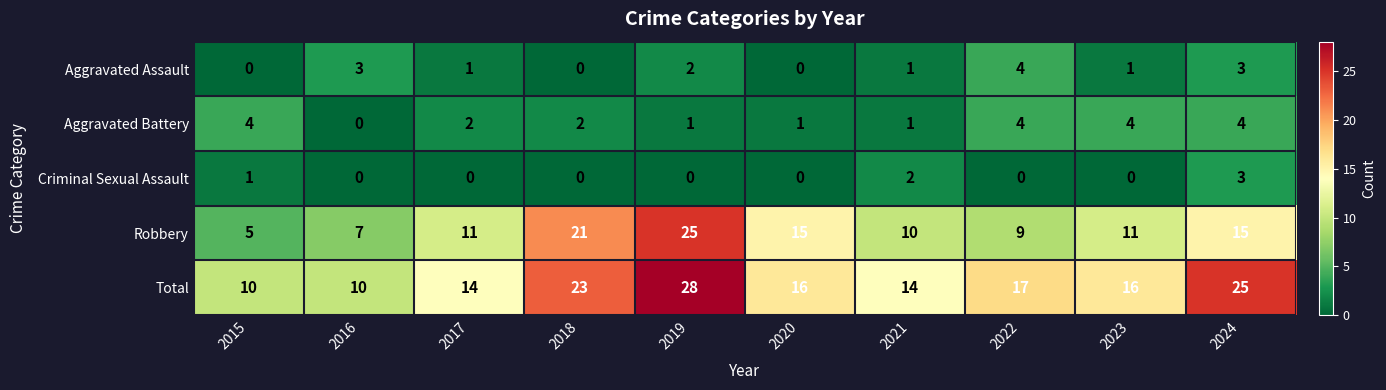

How many data points does each series have?

10